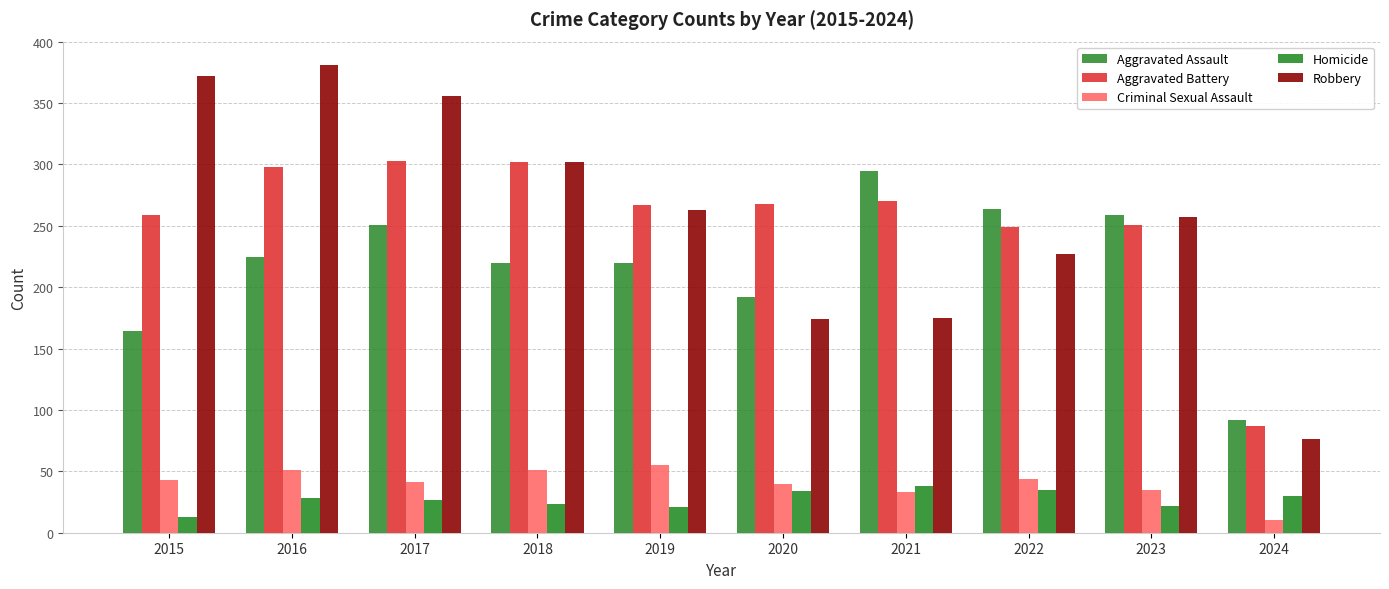

Is the value of Homicide at 2023 greater than the value of Robbery at 2017?

No